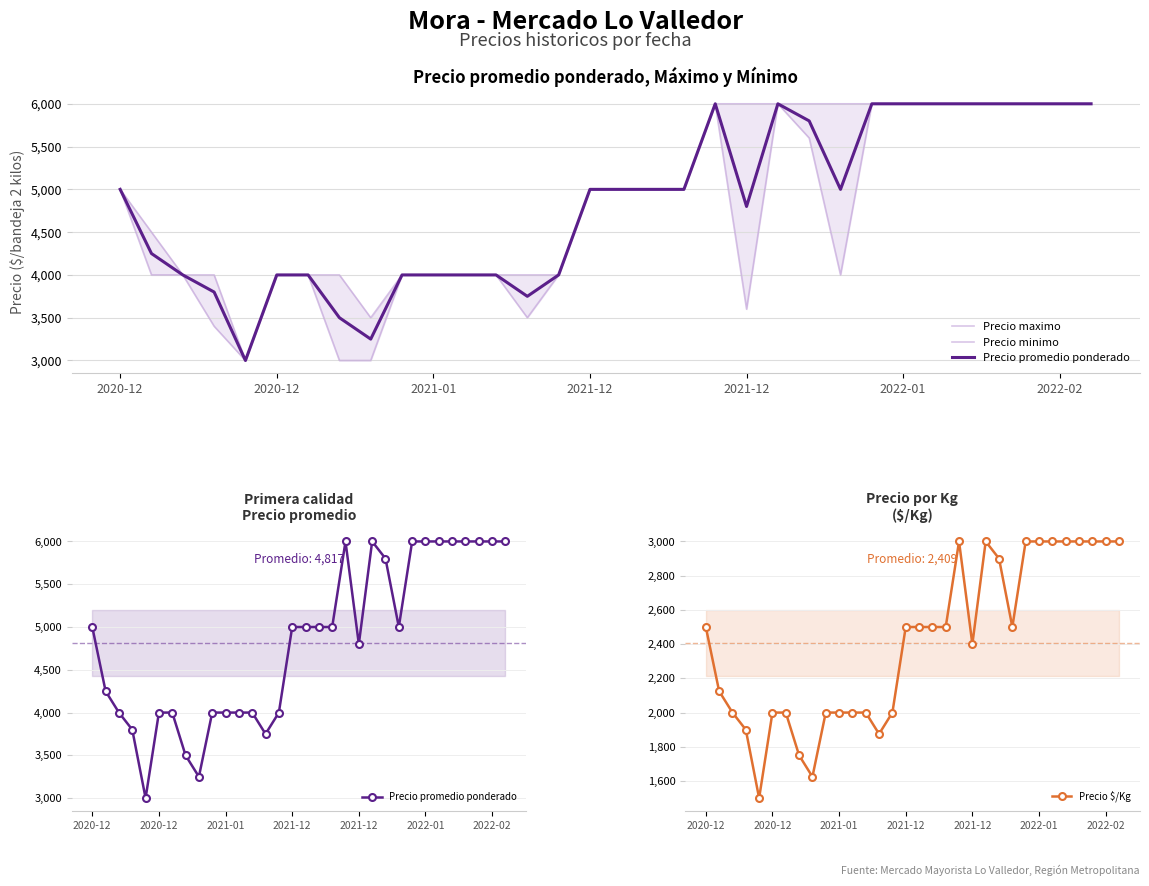

True or false: Precio minimo has more than 2 points higher than both neighbors.

False